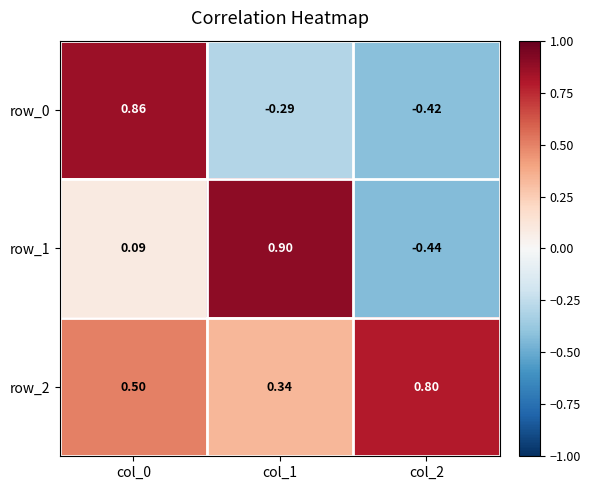

Is the value of row_1 at col_2 greater than the value of row_0 at col_2?

No